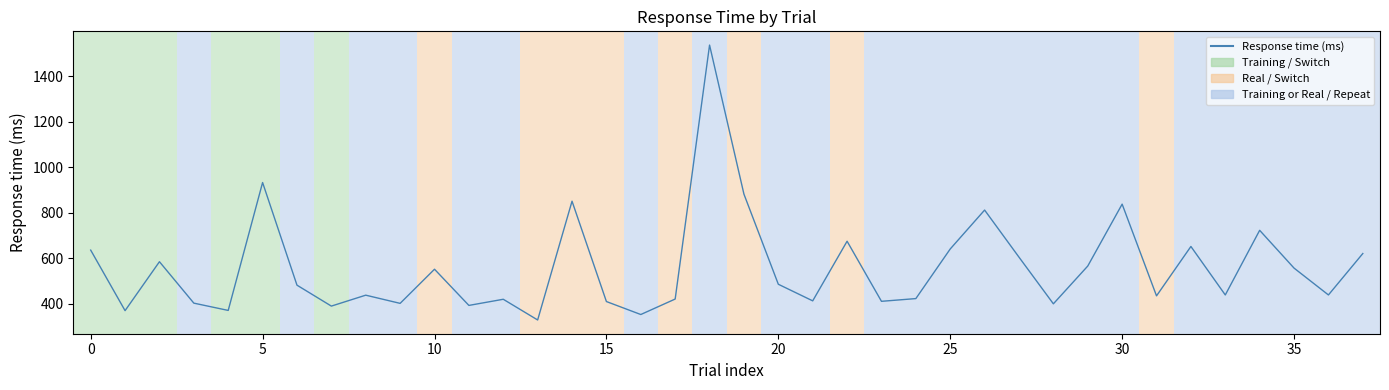

What is the maximum value shown in the chart?

1536